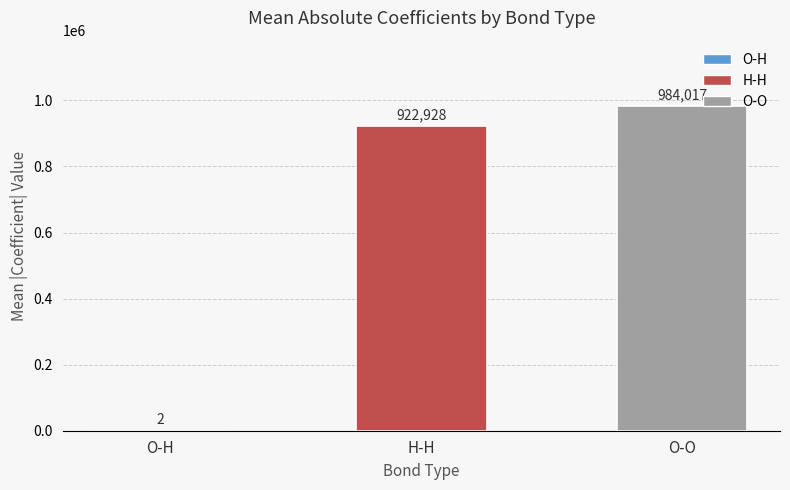

Is it true that the value at O-O is 984017.0?

True